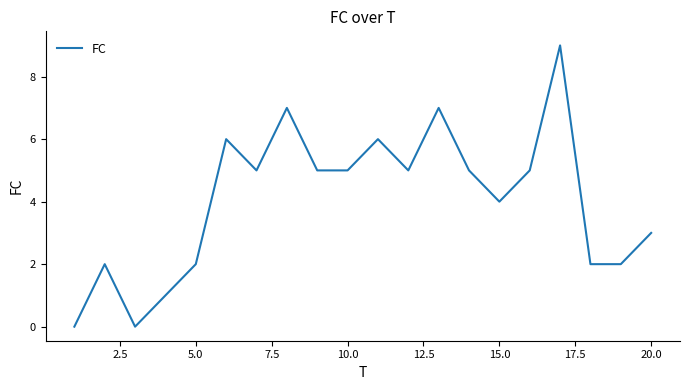

What is the difference between the maximum and minimum values?

9